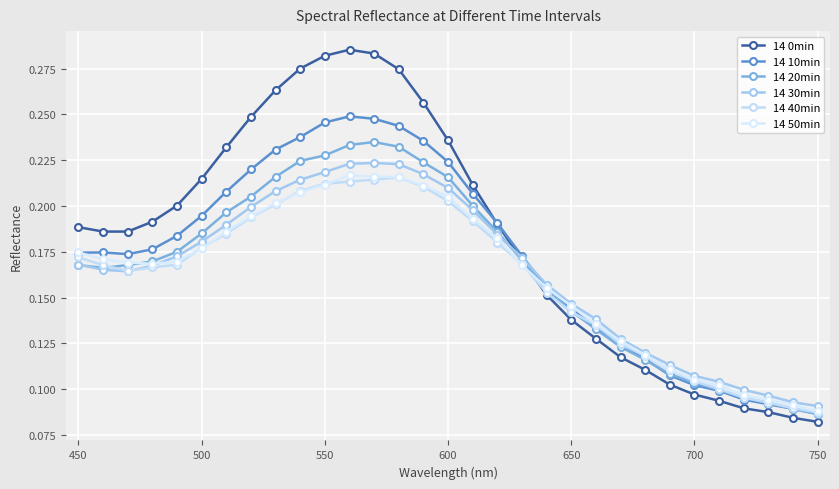

How many intersections are there between 14 0min and 14 30min?

1